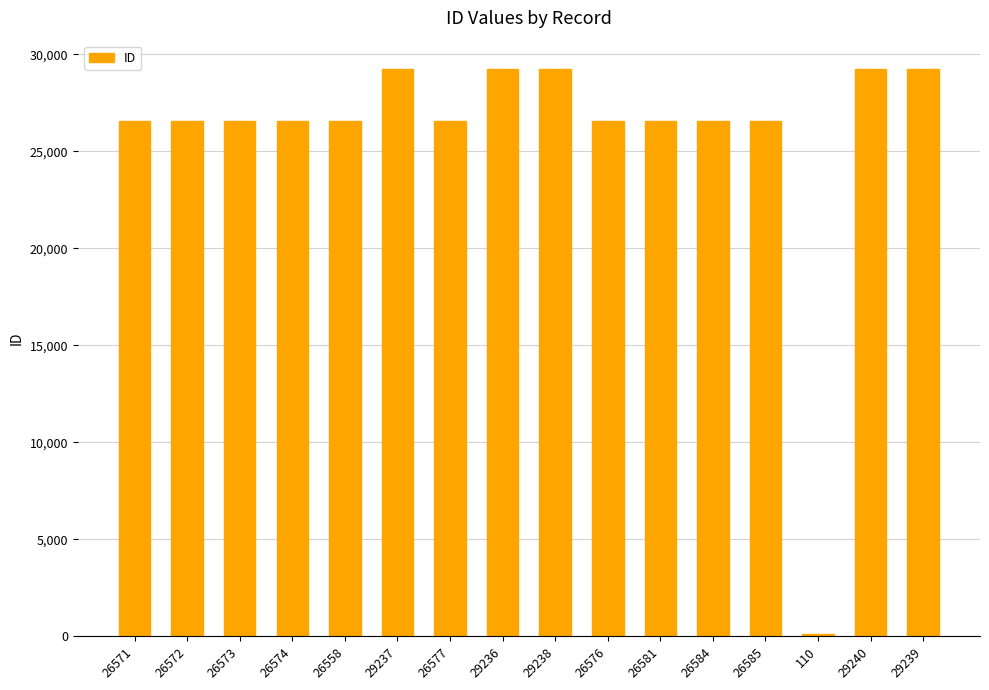

What is the difference between the maximum and minimum values?

29130